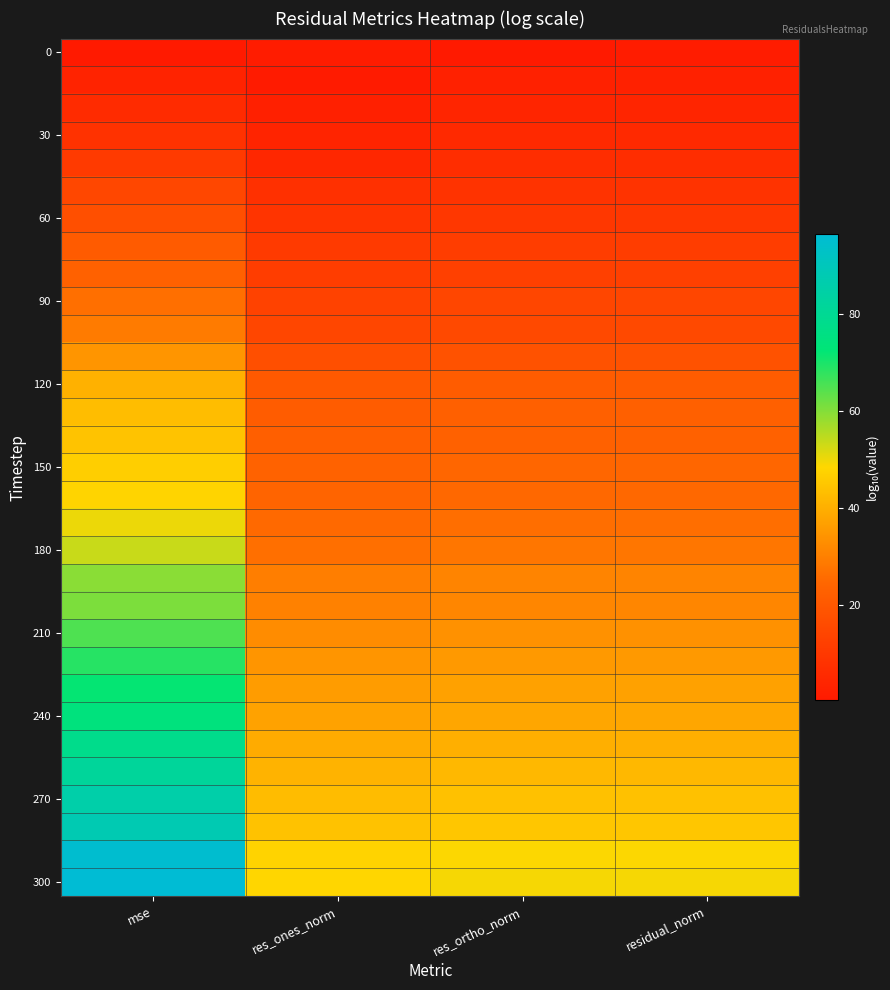

What is the total value across all series at res_ortho_norm?

753.6